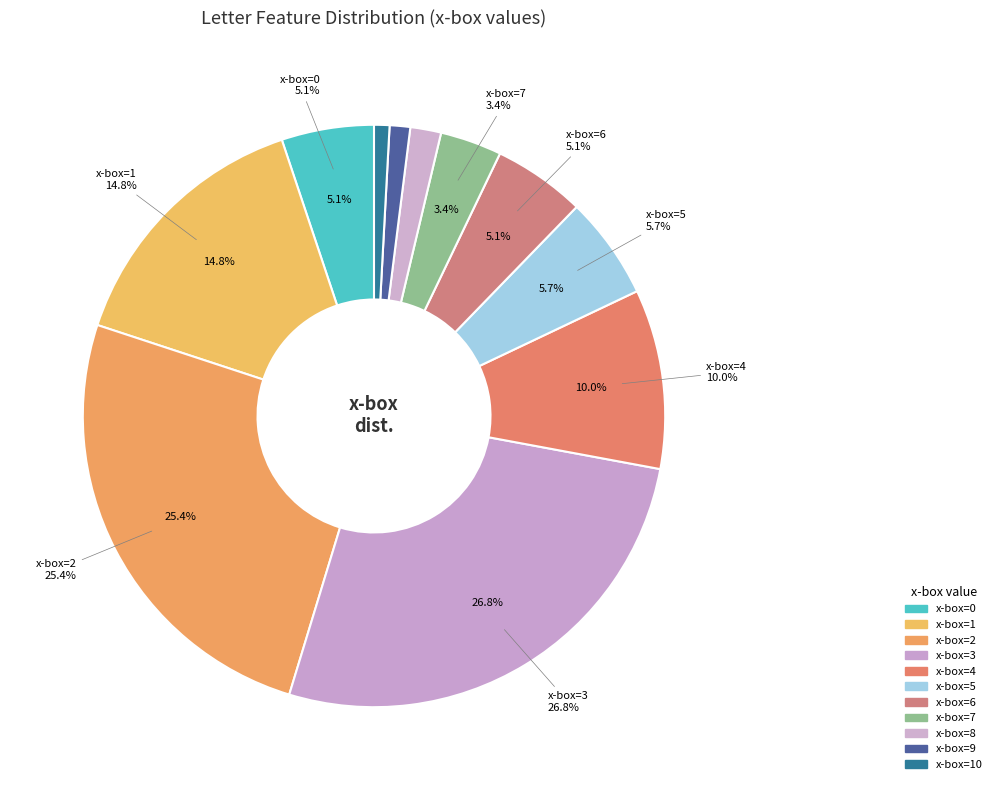

Count the number of slices in the pie.

11